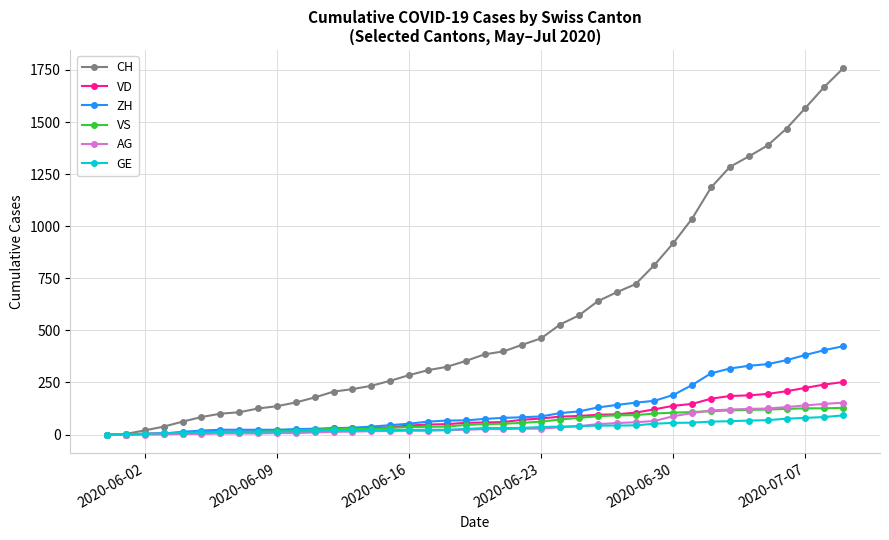

Does the chart display data point markers on the line(s)?

Yes